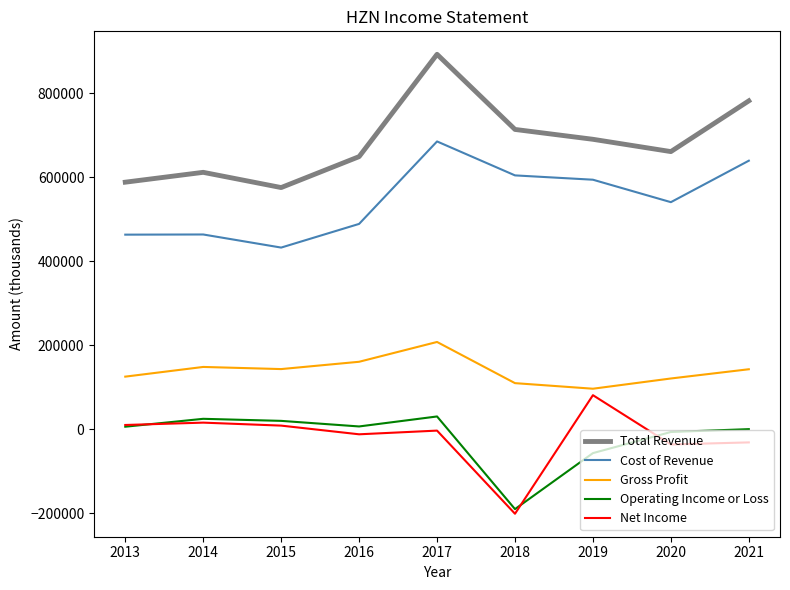

True or false: Cost of Revenue and Operating Income or Loss intersect in this chart.

False